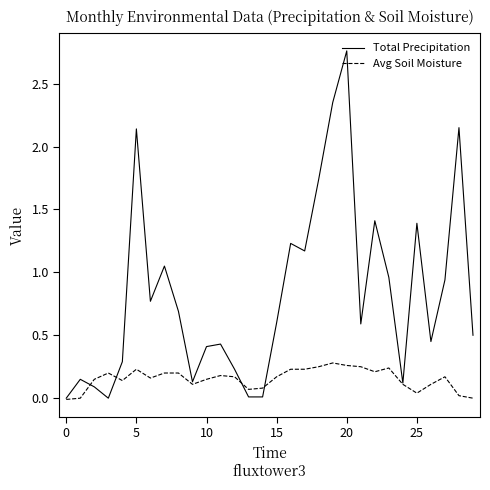

Which series has the widest spread of values?

Total Precipitation